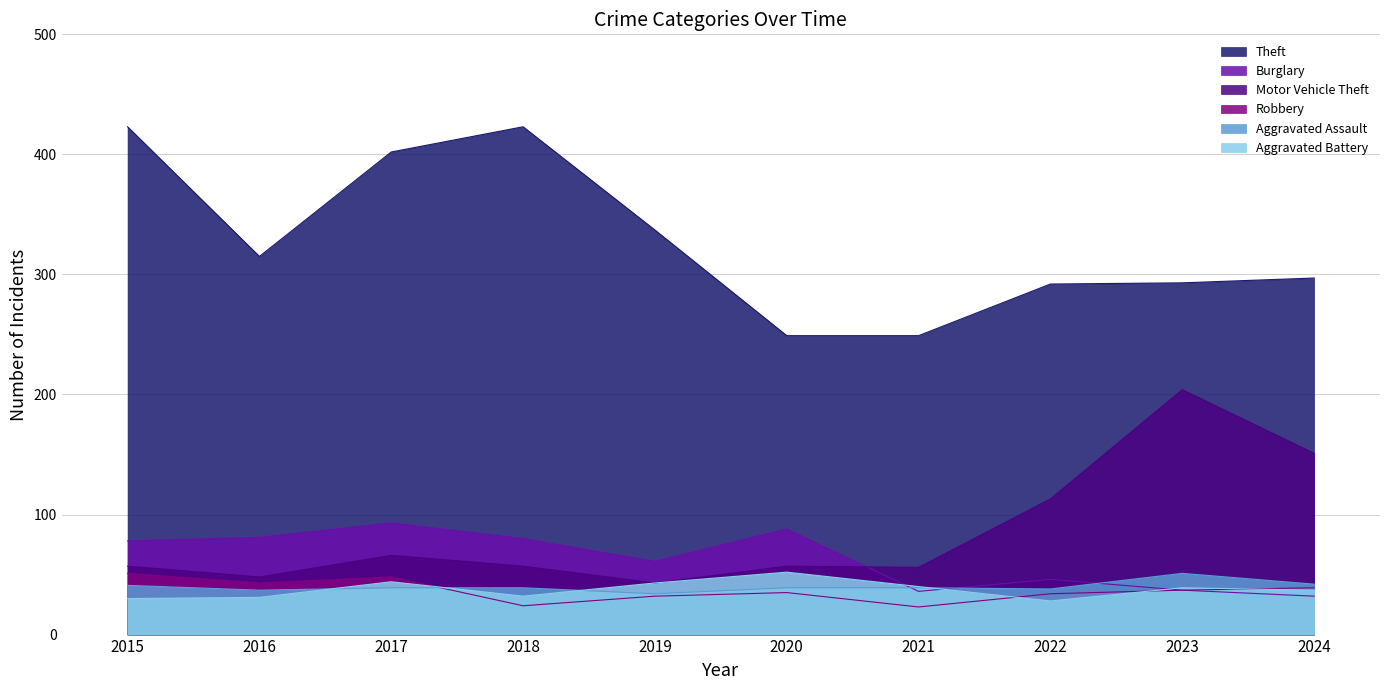

What are all the series names shown in the legend?

Theft, Burglary, Motor Vehicle Theft, Robbery, Aggravated Assault, Aggravated Battery